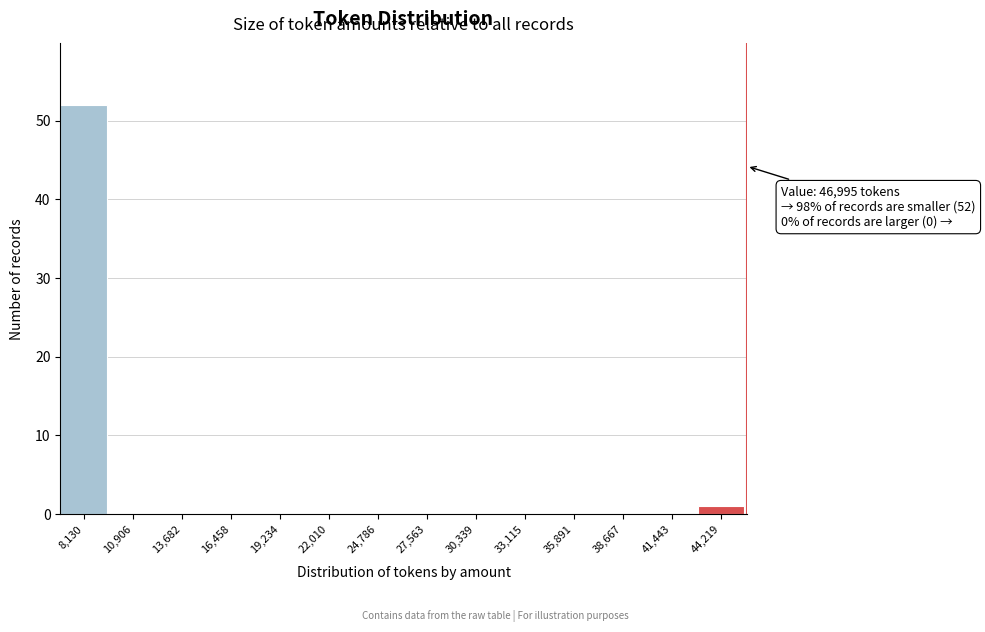

Reading right to left, transcribe all the data shown in this chart.

44,219=1	41,443=0	38,667=0	35,891=0	33,115=0	30,339=0	27,563=0	24,786=0	22,010=0	19,234=0	16,458=0	13,682=0	10,906=0	8,130=52